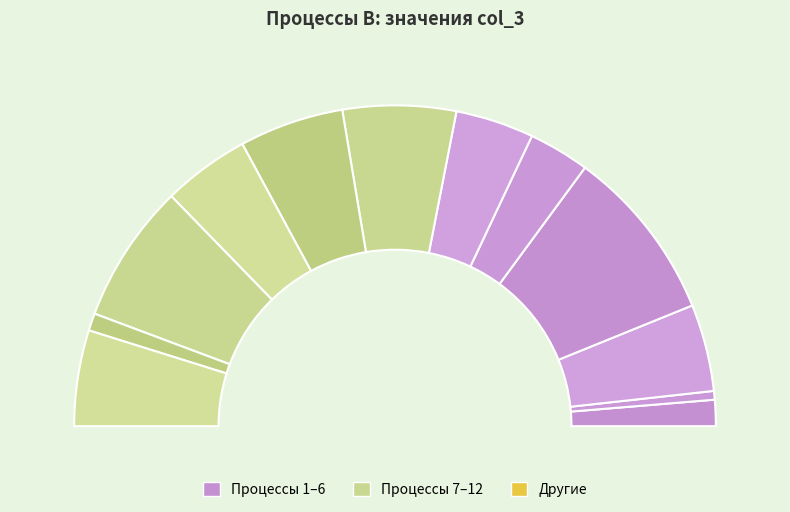

How many segments does this pie chart have?

12